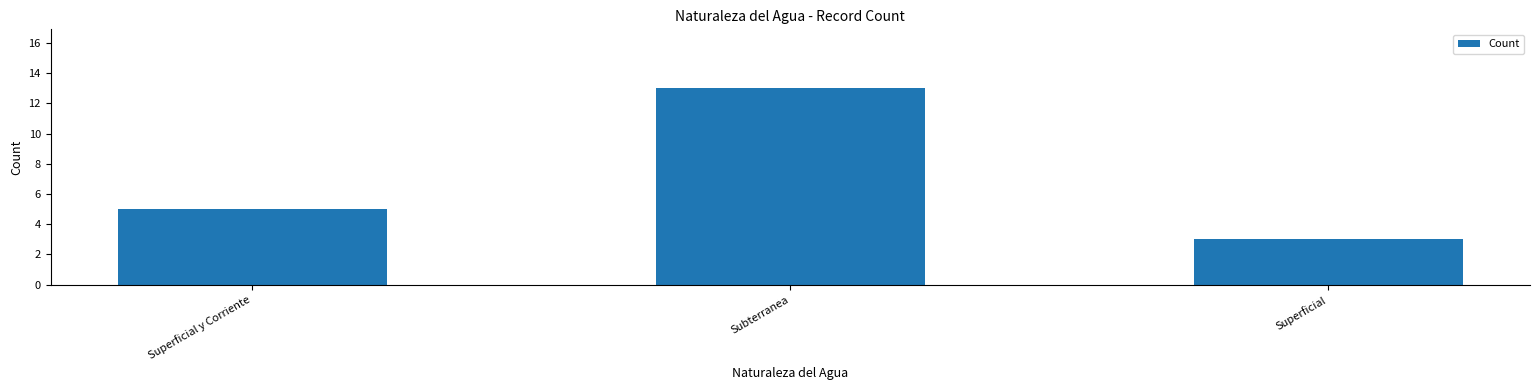

What is the sum of all values?

21